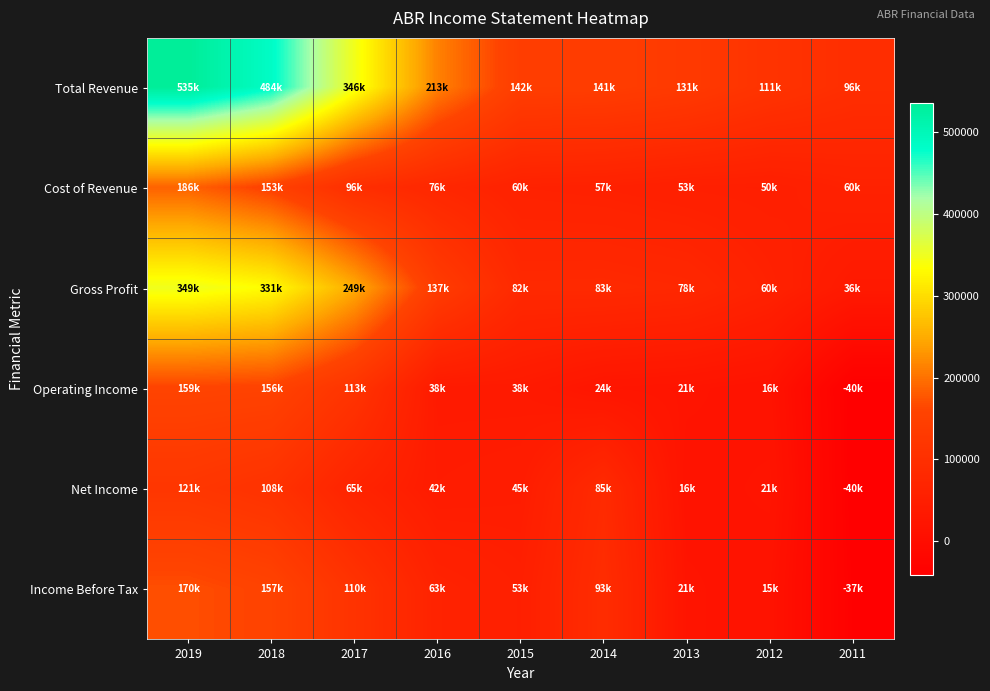

Reading left to right, list all the values displayed in this chart.

Total Revenue: 2019=535800	2018=484900	2017=346700	2016=213200	2015=142600	2014=141000	2013=131400	2012=111500	2011=96000
Cost of Revenue: 2019=186400	2018=153800	2017=96700	2016=76200	2015=60600	2014=57800	2013=53000	2012=50900	2011=60000
Gross Profit: 2019=349400	2018=331100	2017=249900	2016=137000	2015=82000	2014=83200	2013=78500	2012=60600	2011=36000
Operating Income: 2019=159600	2018=156600	2017=113800	2016=38700	2015=38000	2014=24500	2013=21500	2012=16300	2011=-40800
Net Income: 2019=121100	2018=108300	2017=65800	2016=42800	2015=45900	2014=85800	2013=16700	2012=21500	2011=-40300
Income Before Tax: 2019=170300	2018=157800	2017=110900	2016=63300	2015=53400	2014=93000	2013=21300	2012=15600	2011=-37100